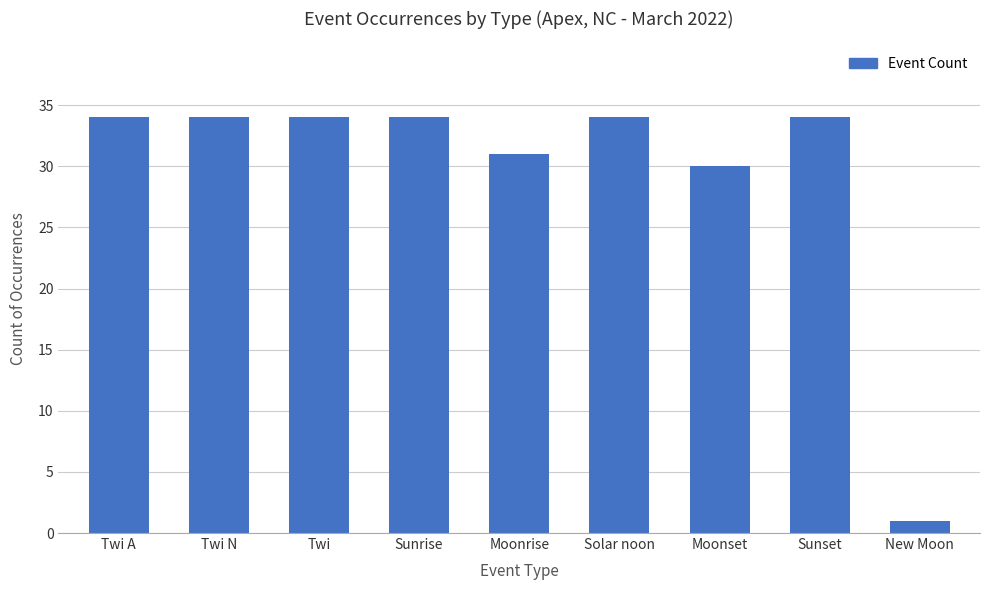

What is the label of the 7th bar from the left?

Moonset